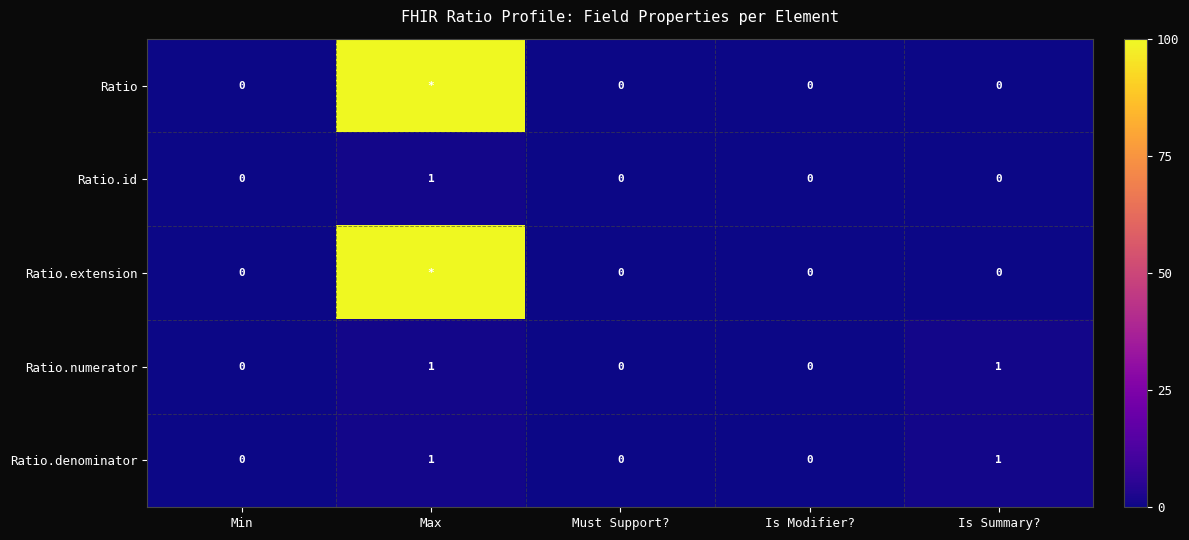

Count the Ratio.denominator values in the range 0 to 1.

5